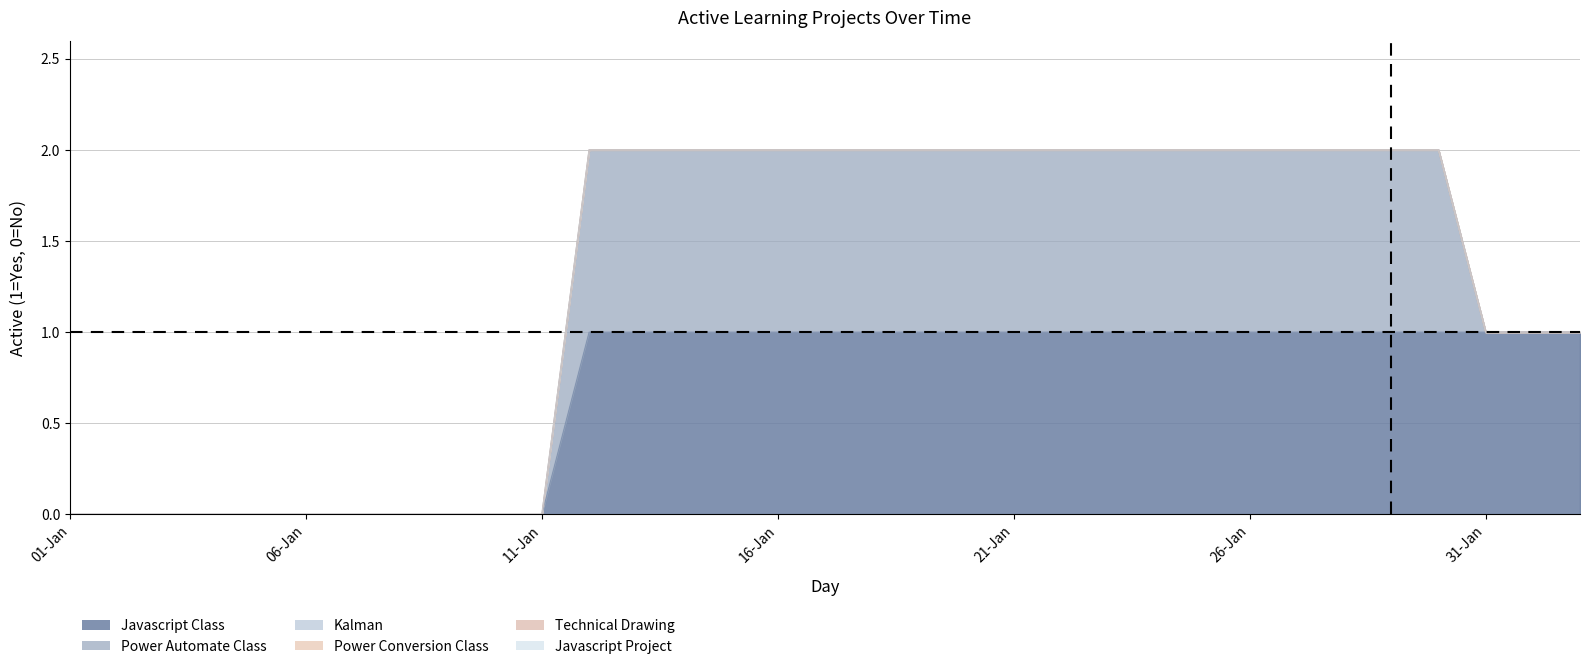

Read the Javascript Class value at 24-Jan.

1